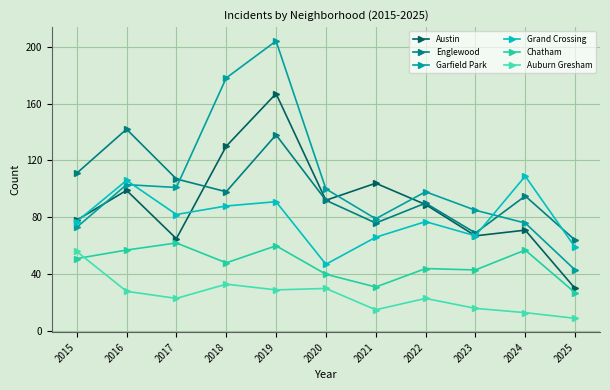

True or false: Garfield Park has a value of 43 at 2025.

True